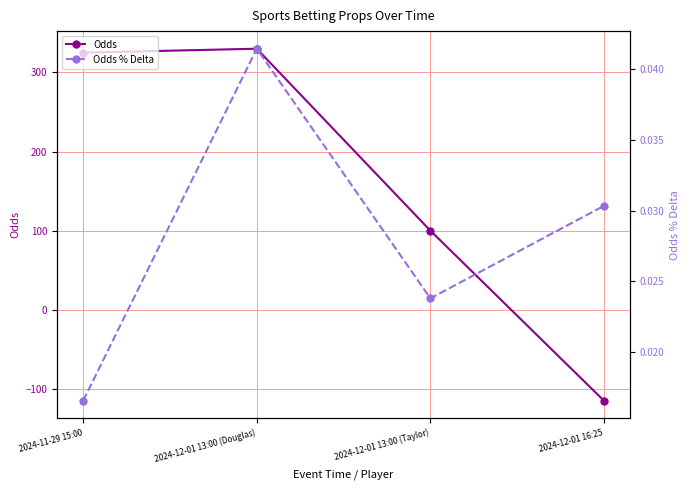

Where do Odds % Delta and Odds first cross each other?

2024-12-01 13:00 (Taylor) and 2024-12-01 16:25